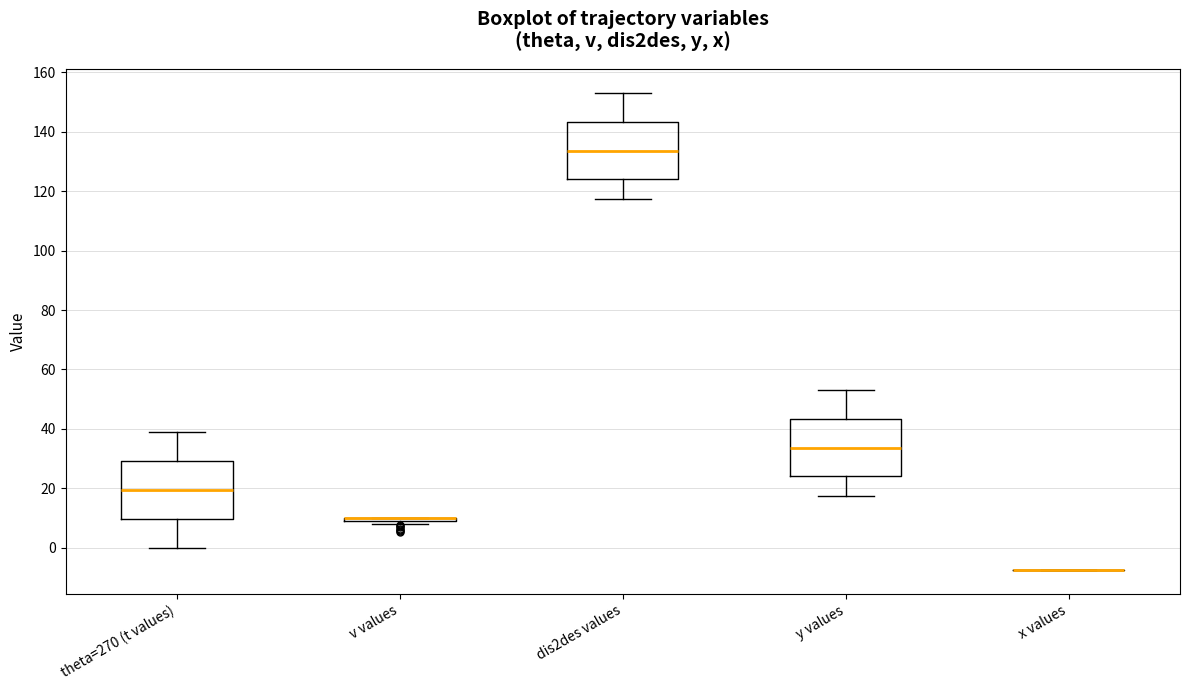

Reading left to right, transcribe this box plot: for each box, give where its median line is, the range the box spans, and where its two whiskers end, as read against the y-axis. The values are not printed on the chart, so give them approximately, as read against the axis.

theta=270 (t values): median 20, box 10 to 30, whiskers 0 to 40
v values: box collapsed to a line at 10, whiskers 8 to 10
dis2des values: median 134, box 124 to 144, whiskers 118 to 154
y values: median 34, box 24 to 44, whiskers 18 to 54
x values: box collapsed to a line at -8, whiskers -8 to -8